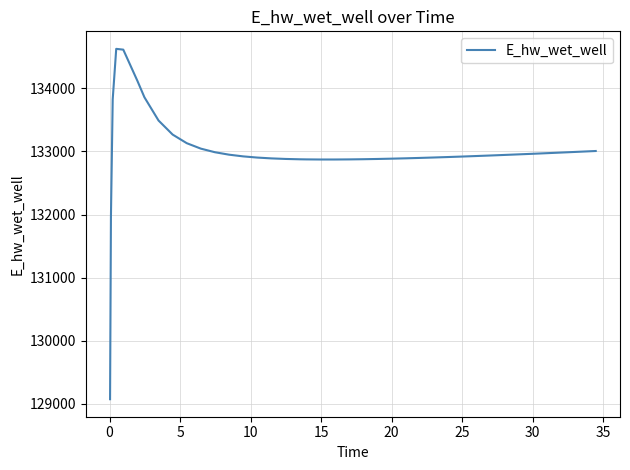

What is the difference between the maximum and minimum values?

5557.7